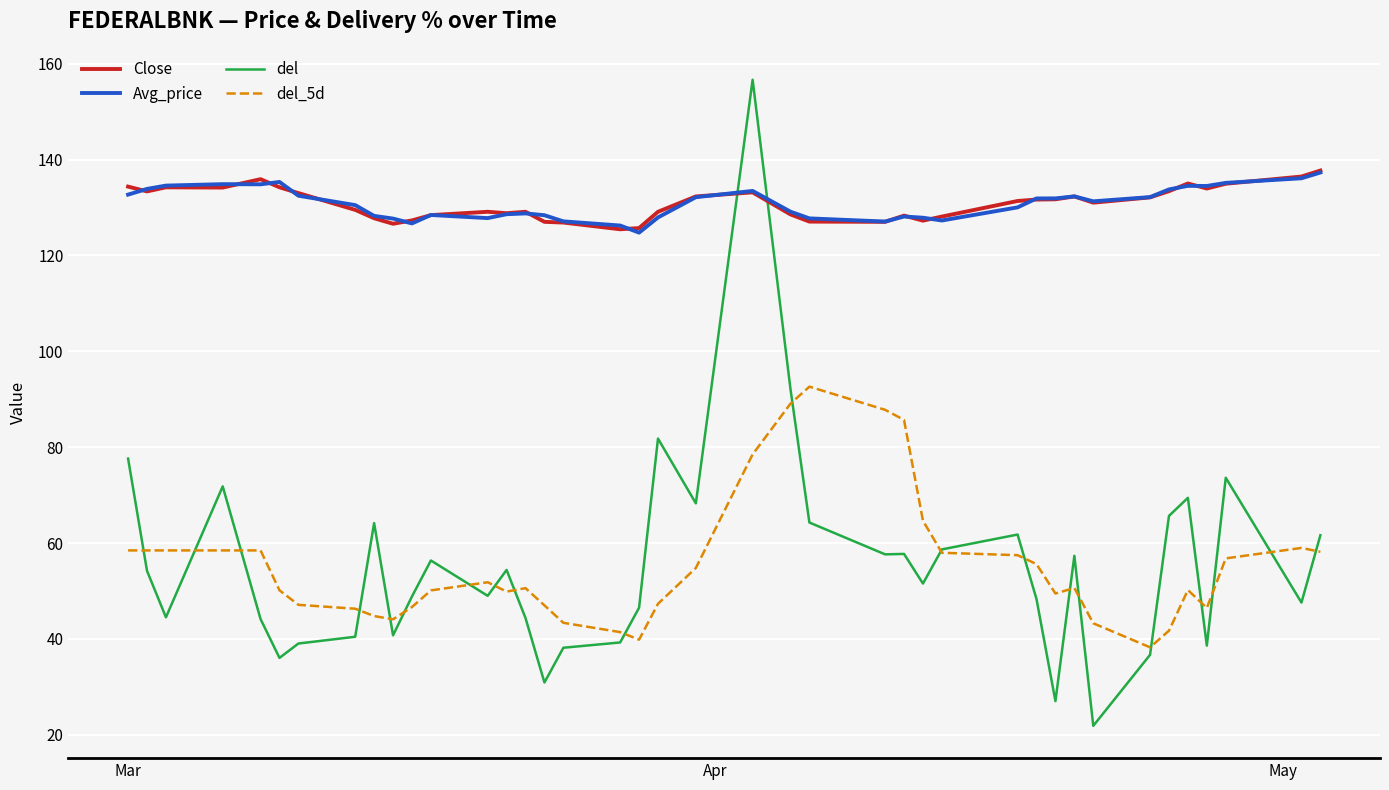

How many lines are shown in the chart?

4